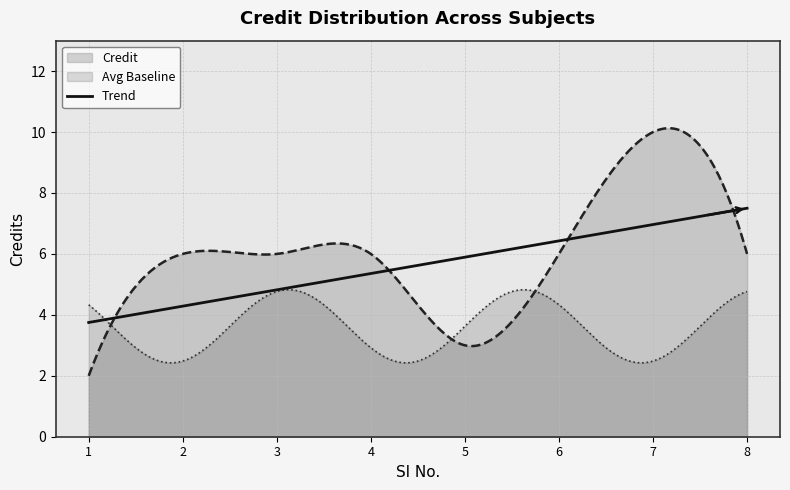

List the labels in order of value, largest first.

7, 2, 3, 4, 6, 8, 5, 1